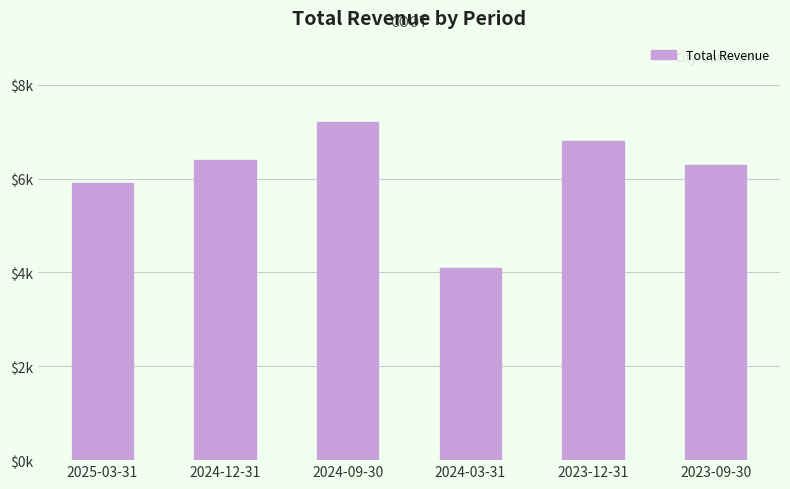

Rank the categories by value from highest to lowest.

2024-09-30, 2023-12-31, 2024-12-31, 2023-09-30, 2025-03-31, 2024-03-31